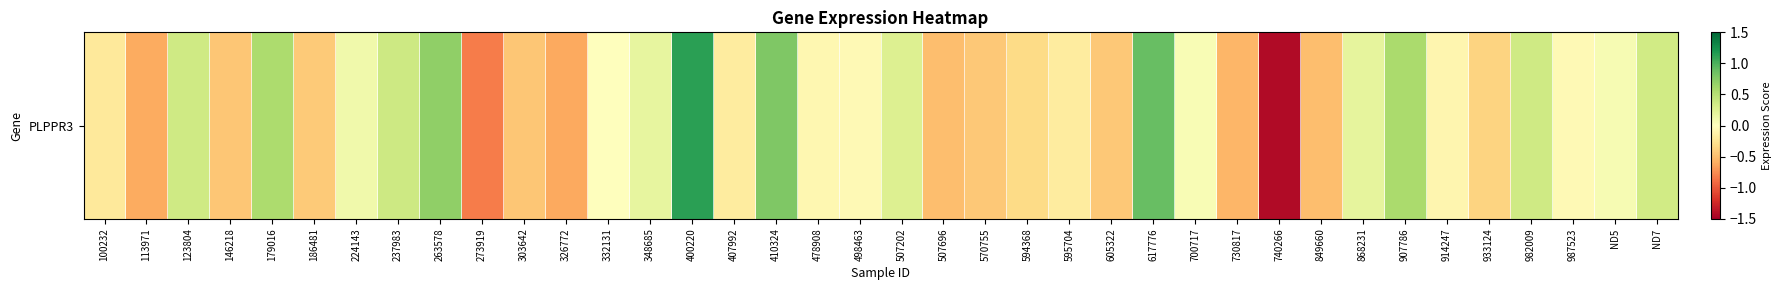

Is it true that the value at 263578 is 0.7?

True